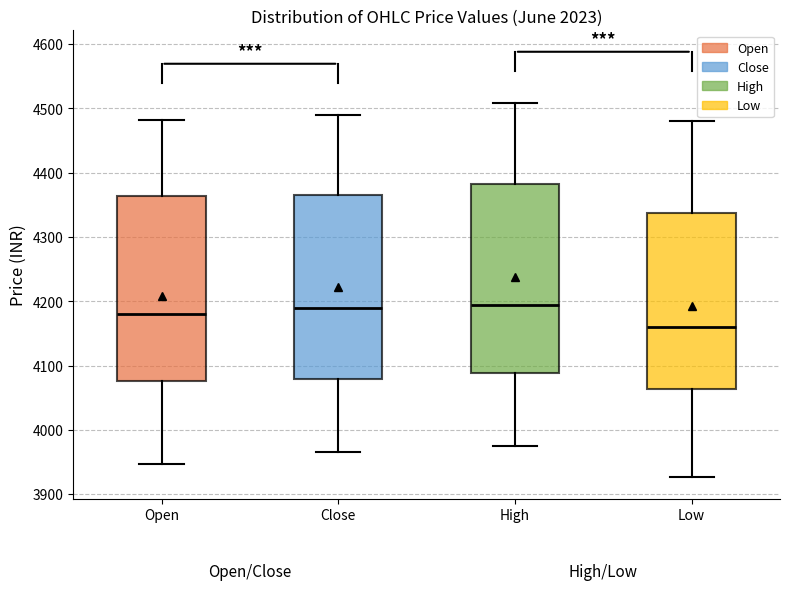

Where does the lower whisker of the box for Low end on the y-axis? The values are not printed on the chart, so give them approximately, as read against the axis.

3930